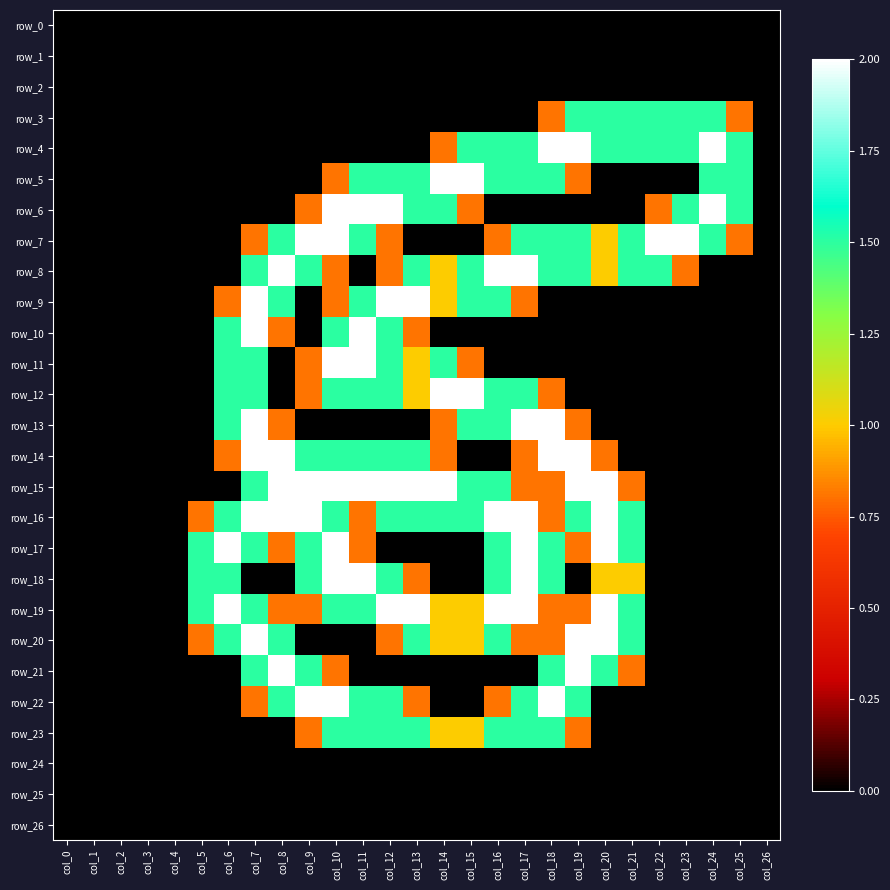

At which label does row_14 reach its peak?

col_7